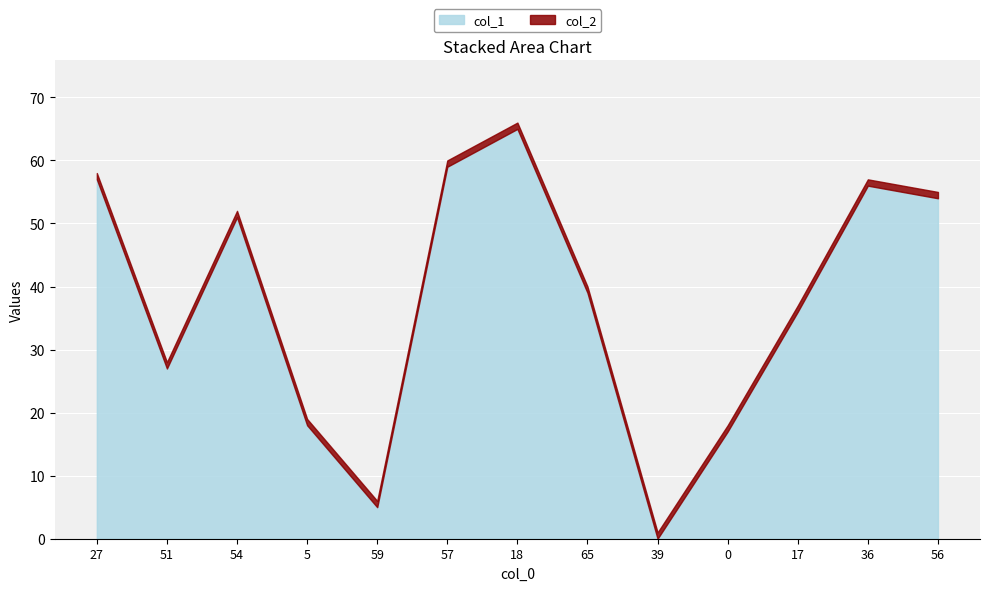

What is the average value?

37